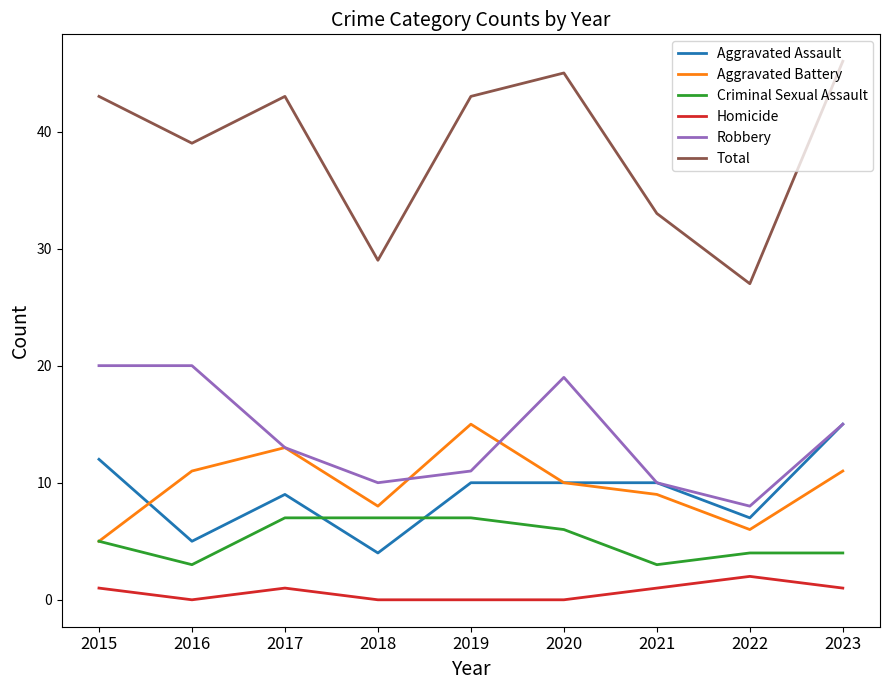

How many lines are shown in the chart?

6